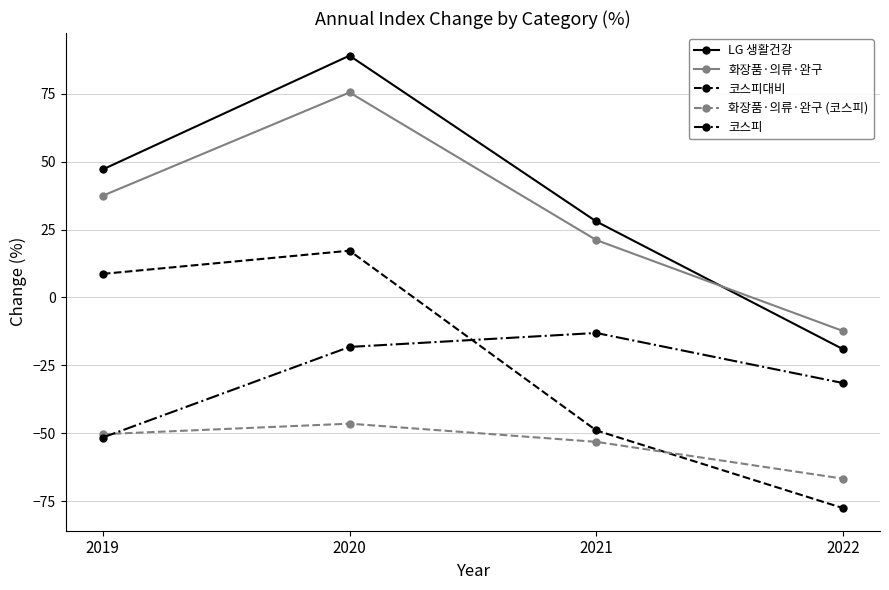

At how many categories does at least one series exceed 42?

2